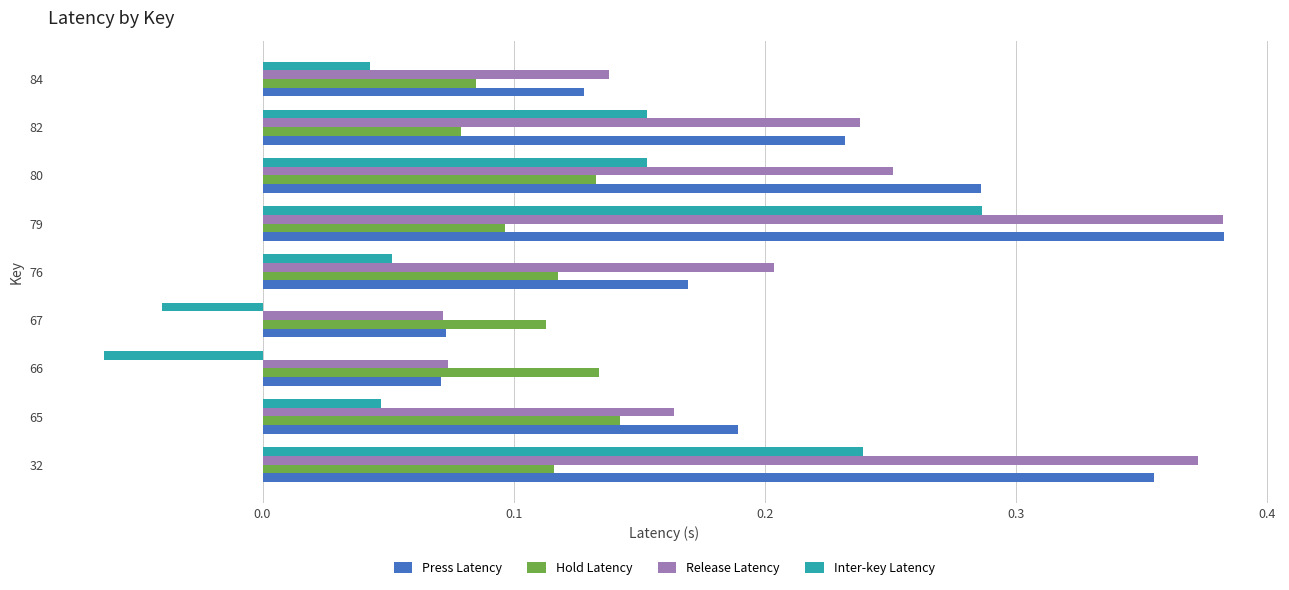

Which category has the highest value across all series?

79